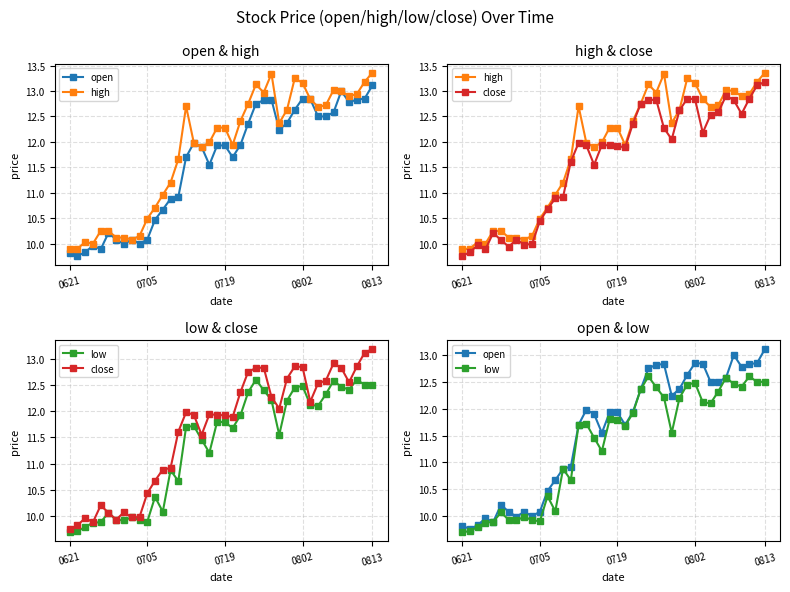

What is the difference between the maximum and minimum values in the high series?

3.5